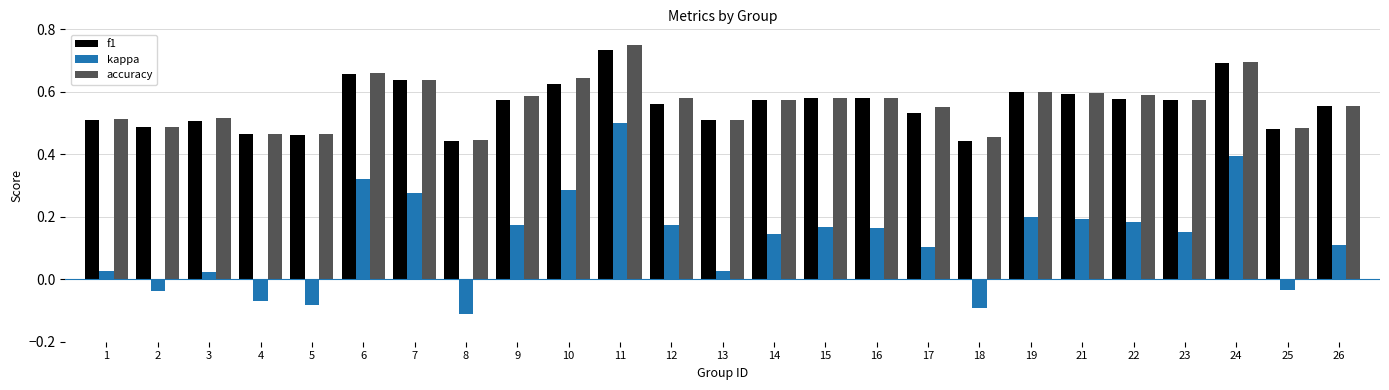

How many f1 values are between 0 and 1?

25